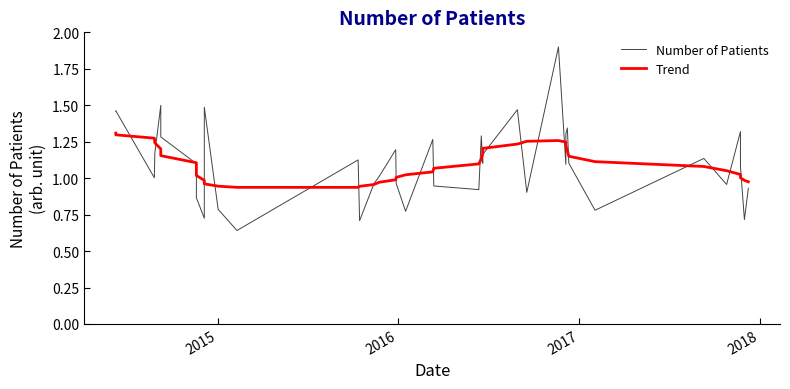

How many times do Number of Patients and Trend cross each other?

23